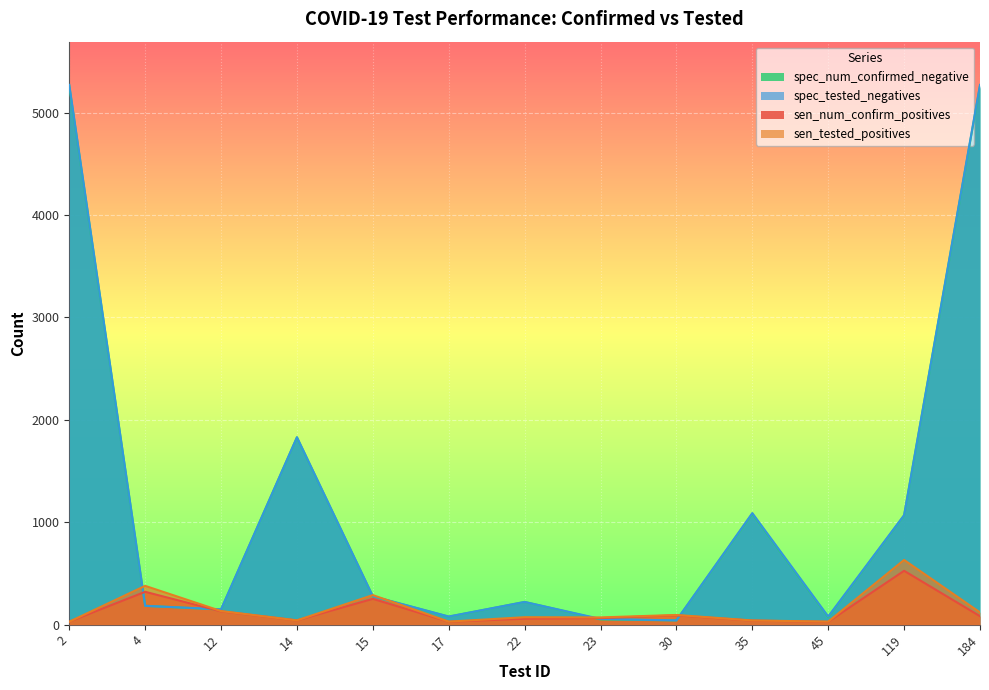

What is the greatest value displayed?

5272